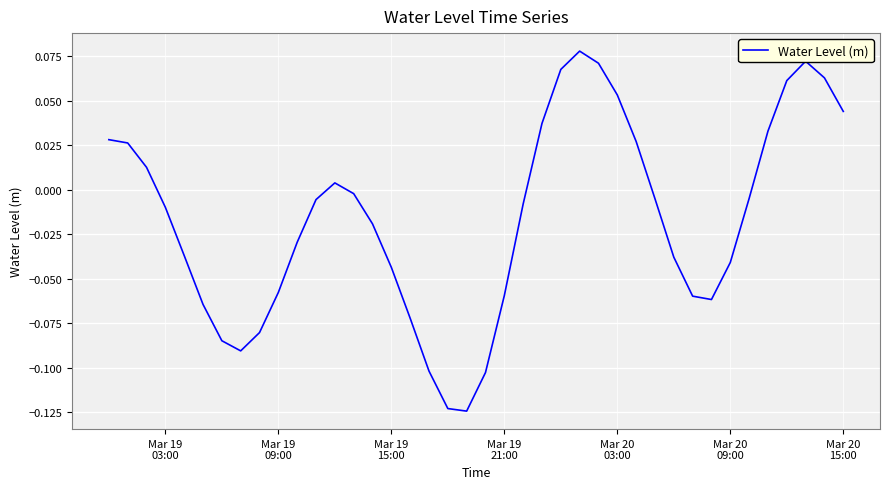

Does the chart have visible grid lines?

Yes